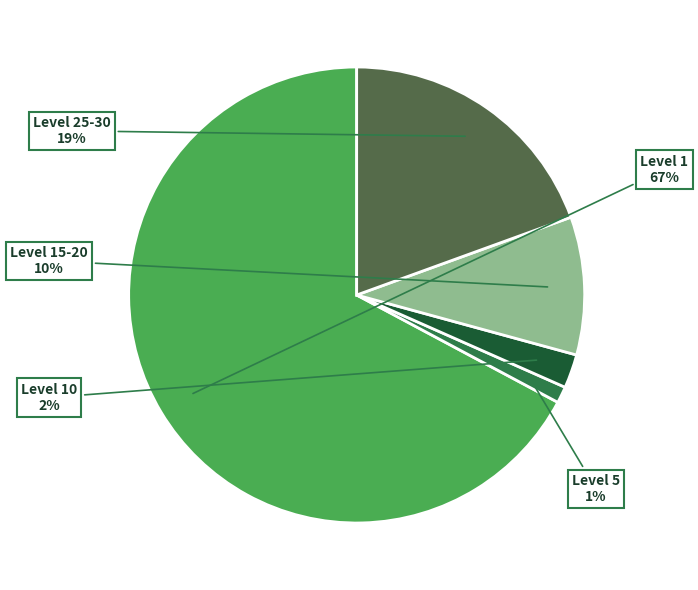

How many segments does this pie chart have?

5